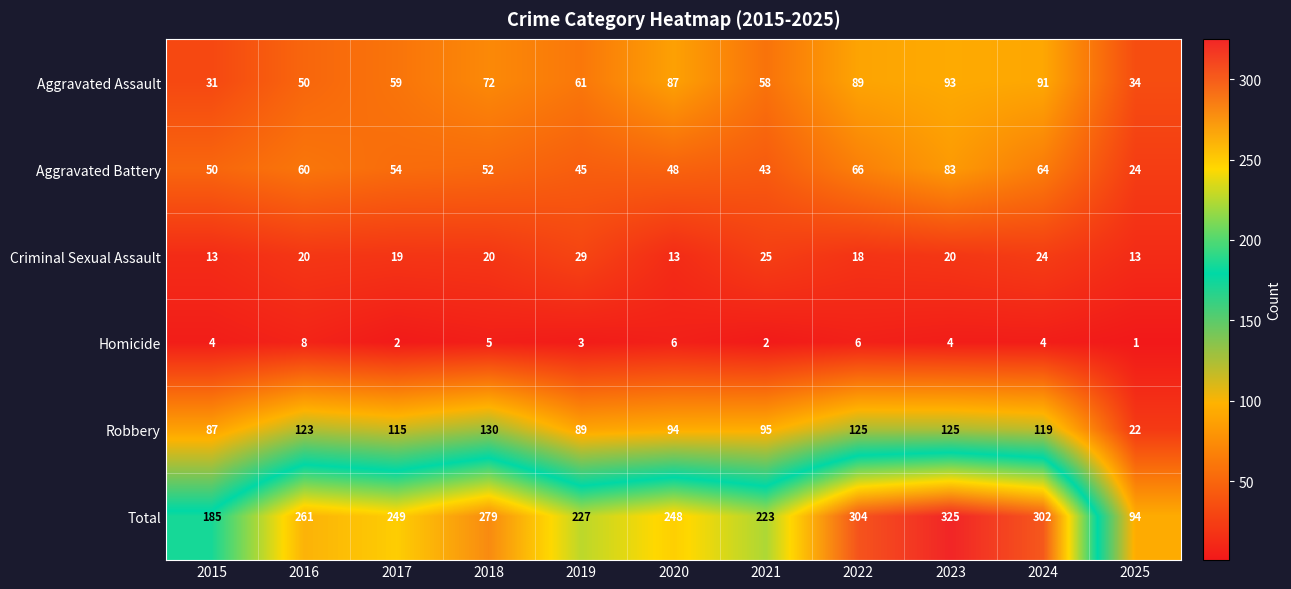

Which series has the widest spread of values?

Total